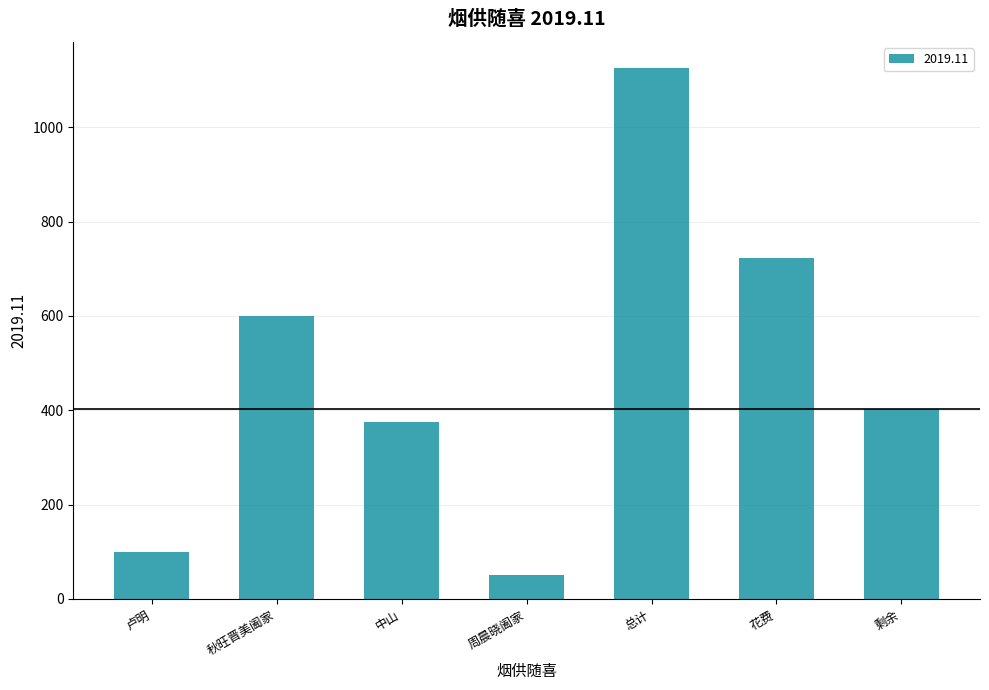

List the labels in order of value, largest first.

总计, 花费, 秋旺晋美阖家, 剩余, 中山, 卢明, 周晨晓阖家